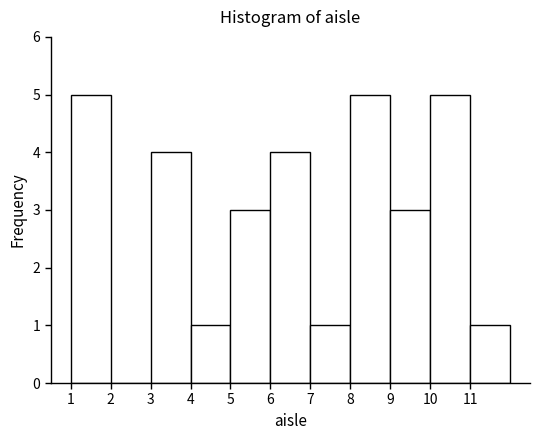

Reading left to right, list every bar in this chart as the range it spans on the x-axis followed by its height. The values are not printed on the chart, so give them approximately, as read against the axis.

1 to 2: 5
2 to 3: 0
3 to 4: 4
4 to 5: 1
5 to 6: 3
6 to 7: 4
7 to 8: 1
8 to 9: 5
9 to 10: 3
10 to 11: 5
11 to 12: 1